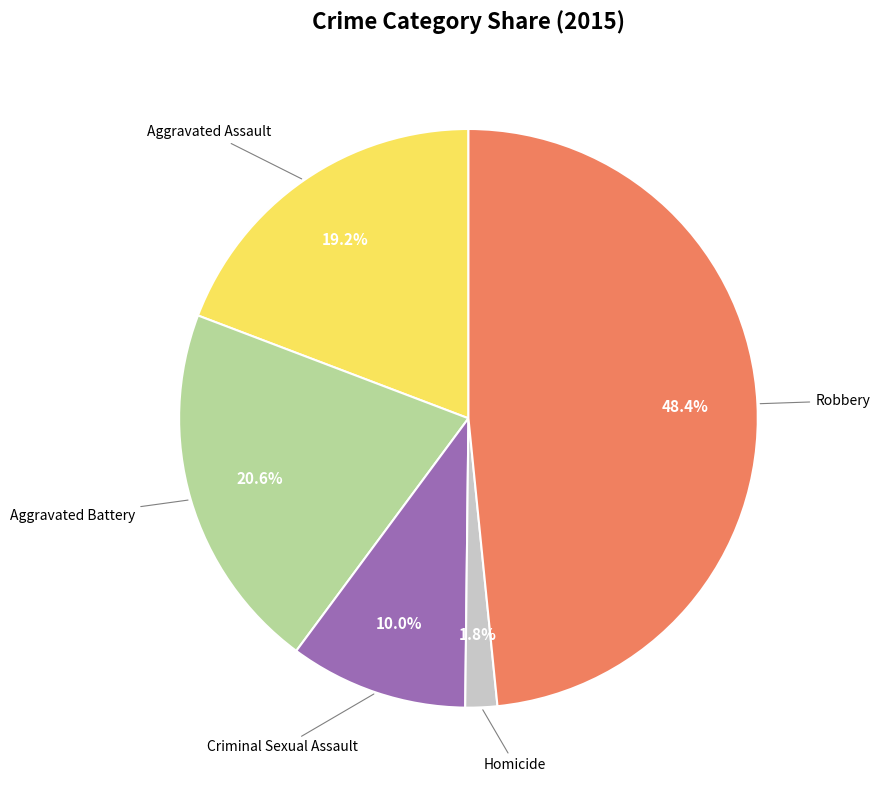

Is there a majority slice in this chart?

No